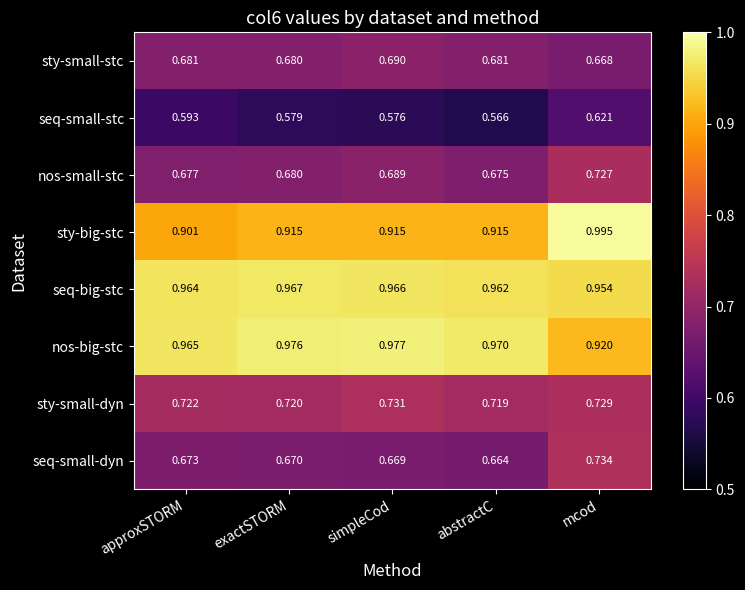

At which label does sty-small-dyn reach its peak?

simpleCod